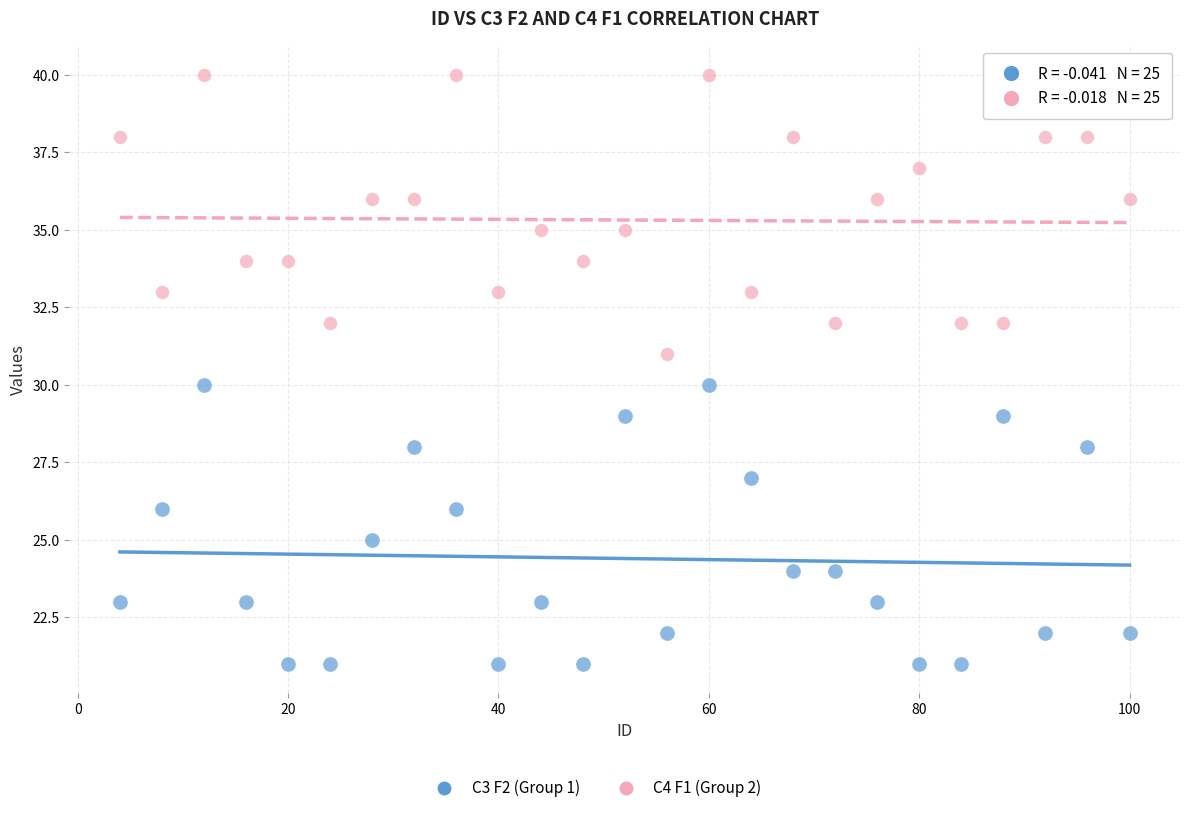

Which series reaches the maximum Y coordinate?

C4 F1 (Group 2)